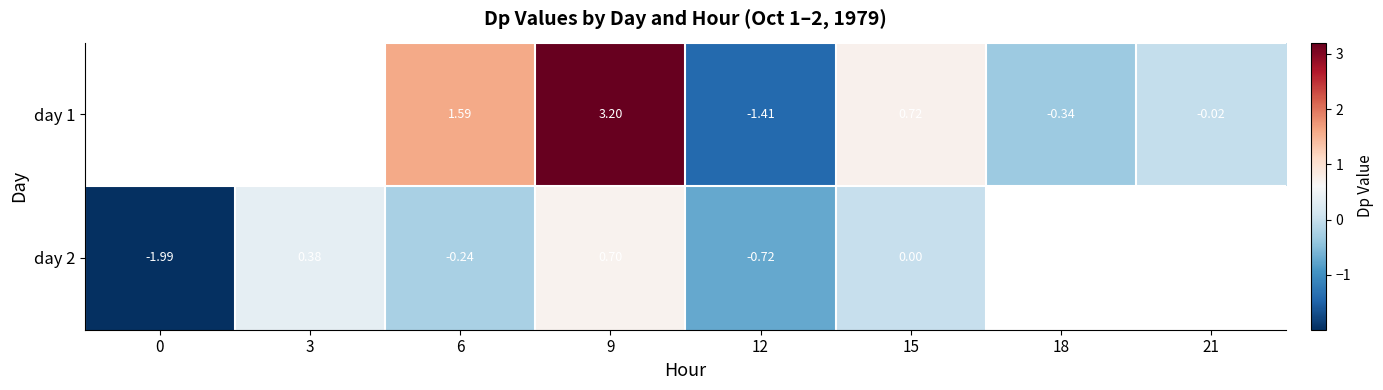

Is the value of day 1 at 9 greater than the value of day 2 at 6?

Yes